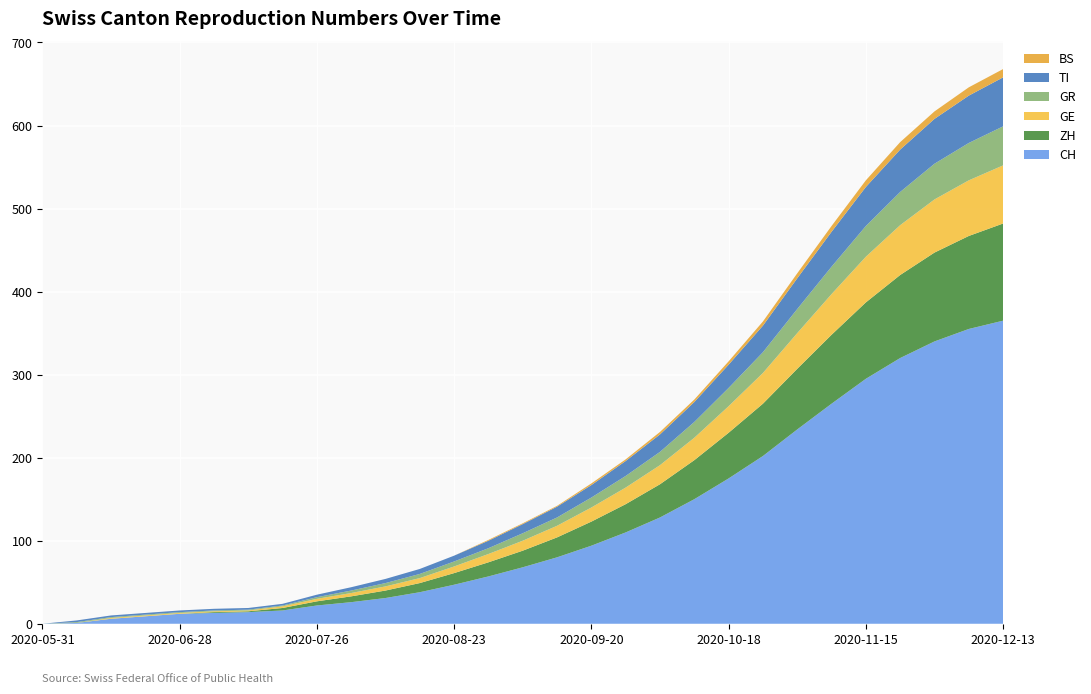

Reading left to right, transcribe all the data shown in this chart.

CH: 2020-05-31=0	2020-06-07=1	2020-06-14=6	2020-06-21=9	2020-06-28=12	2020-07-05=13	2020-07-12=14	2020-07-19=16	2020-07-26=22	2020-08-02=26	2020-08-09=31	2020-08-16=38	2020-08-23=47	2020-08-30=57	2020-09-06=68	2020-09-13=80	2020-09-20=94	2020-09-27=110	2020-10-04=128	2020-10-11=150	2020-10-18=175	2020-10-25=202	2020-11-01=234	2020-11-08=265	2020-11-15=295	2020-11-22=320	2020-11-29=340	2020-12-06=355	2020-12-13=365
ZH: 2020-05-31=0	2020-06-07=0	2020-06-14=0	2020-06-21=0	2020-06-28=0	2020-07-05=1	2020-07-12=1	2020-07-19=3	2020-07-26=5	2020-08-02=7	2020-08-09=9	2020-08-16=11	2020-08-23=14	2020-08-30=17	2020-09-06=20	2020-09-13=24	2020-09-20=29	2020-09-27=34	2020-10-04=40	2020-10-11=47	2020-10-18=55	2020-10-25=63	2020-11-01=73	2020-11-08=83	2020-11-15=92	2020-11-22=100	2020-11-29=107	2020-12-06=112	2020-12-13=117
GE: 2020-05-31=0	2020-06-07=0	2020-06-14=1	2020-06-21=1	2020-06-28=1	2020-07-05=1	2020-07-12=1	2020-07-19=2	2020-07-26=3	2020-08-02=4	2020-08-09=5	2020-08-16=6	2020-08-23=8	2020-08-30=10	2020-09-06=12	2020-09-13=14	2020-09-20=17	2020-09-27=20	2020-10-04=23	2020-10-11=27	2020-10-18=32	2020-10-25=37	2020-11-01=43	2020-11-08=49	2020-11-15=55	2020-11-22=60	2020-11-29=64	2020-12-06=67	2020-12-13=70
GR: 2020-05-31=0	2020-06-07=1	2020-06-14=1	2020-06-21=1	2020-06-28=1	2020-07-05=1	2020-07-12=1	2020-07-19=1	2020-07-26=2	2020-08-02=3	2020-08-09=4	2020-08-16=5	2020-08-23=6	2020-08-30=7	2020-09-06=9	2020-09-13=10	2020-09-20=12	2020-09-27=14	2020-10-04=16	2020-10-11=19	2020-10-18=22	2020-10-25=25	2020-11-01=29	2020-11-08=33	2020-11-15=37	2020-11-22=40	2020-11-29=43	2020-12-06=45	2020-12-13=47
TI: 2020-05-31=0	2020-06-07=2	2020-06-14=2	2020-06-21=2	2020-06-28=2	2020-07-05=2	2020-07-12=2	2020-07-19=2	2020-07-26=3	2020-08-02=4	2020-08-09=5	2020-08-16=6	2020-08-23=7	2020-08-30=9	2020-09-06=11	2020-09-13=13	2020-09-20=15	2020-09-27=18	2020-10-04=21	2020-10-11=24	2020-10-18=28	2020-10-25=32	2020-11-01=37	2020-11-08=42	2020-11-15=47	2020-11-22=51	2020-11-29=54	2020-12-06=57	2020-12-13=59
BS: 2020-05-31=0	2020-06-07=0	2020-06-14=0	2020-06-21=0	2020-06-28=0	2020-07-05=0	2020-07-12=0	2020-07-19=0	2020-07-26=0	2020-08-02=0	2020-08-09=0	2020-08-16=0	2020-08-23=0	2020-08-30=1	2020-09-06=1	2020-09-13=1	2020-09-20=2	2020-09-27=2	2020-10-04=3	2020-10-11=3	2020-10-18=4	2020-10-25=5	2020-11-01=6	2020-11-08=7	2020-11-15=8	2020-11-22=9	2020-11-29=9	2020-12-06=10	2020-12-13=10